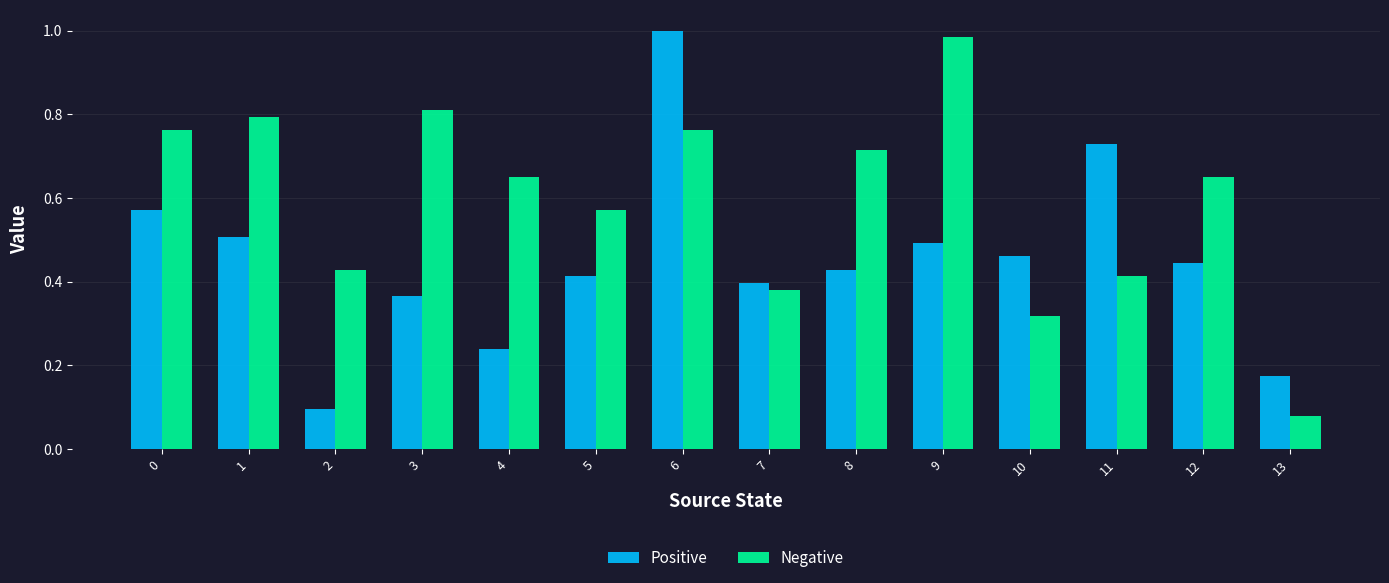

Which category has the highest value in the Positive series?

6